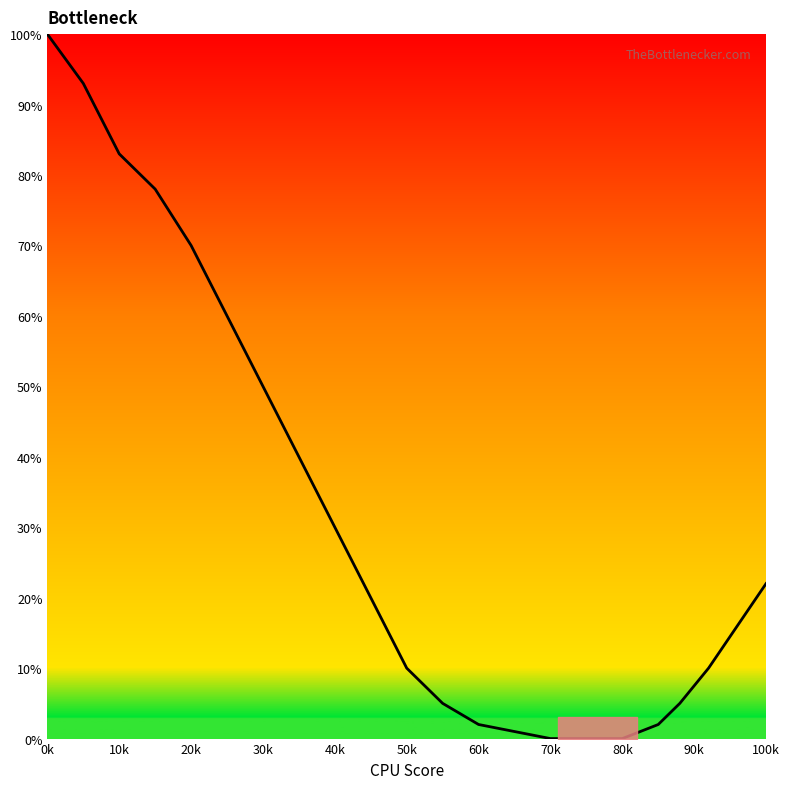

What is the difference between the maximum and minimum values?

100